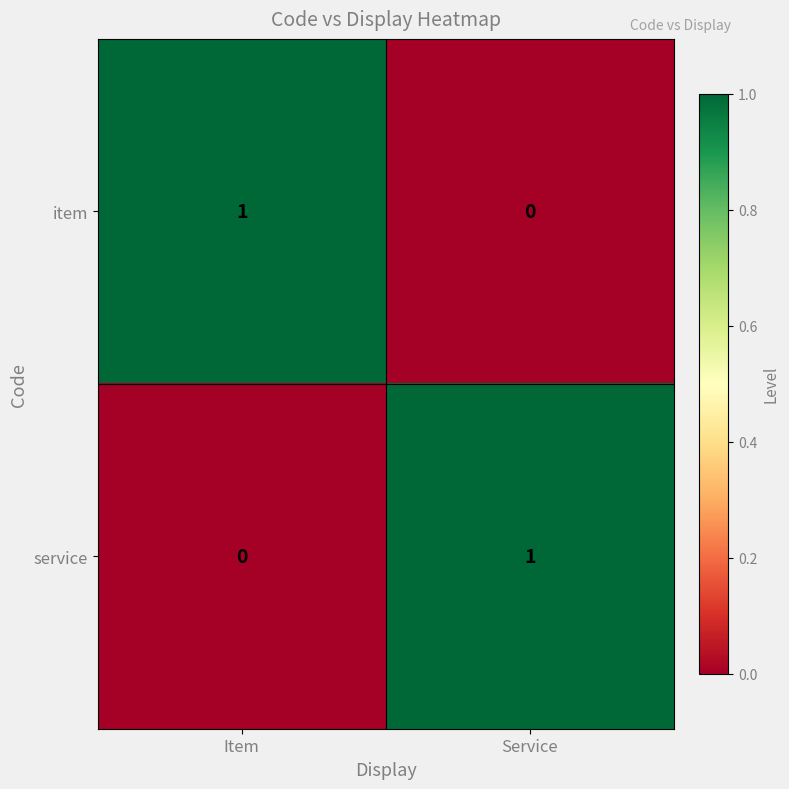

The value of item at Service is 0. True or false?

True